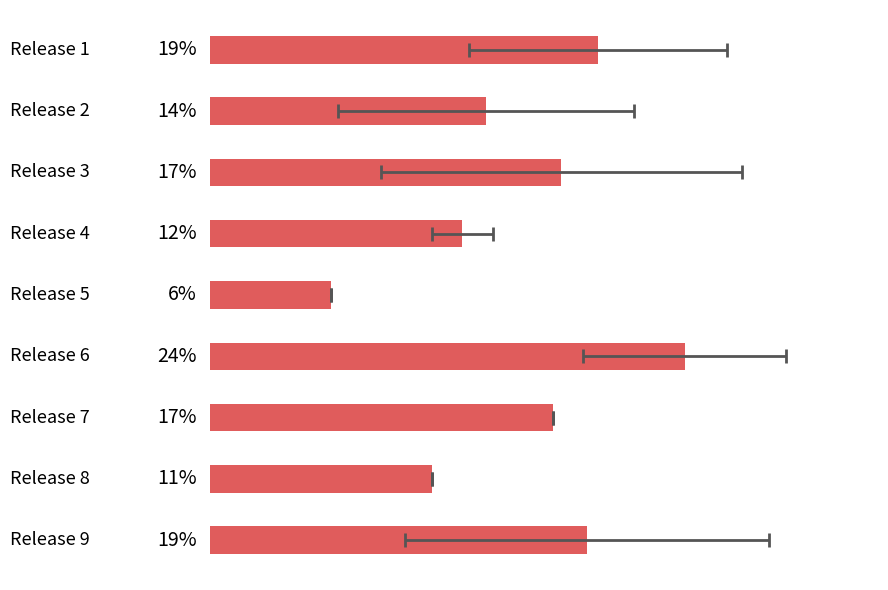

Reading left to right, extract all data points from this chart.

58.0	41.3	52.6	37.8	18.1	71.0	51.4	33.2	56.4